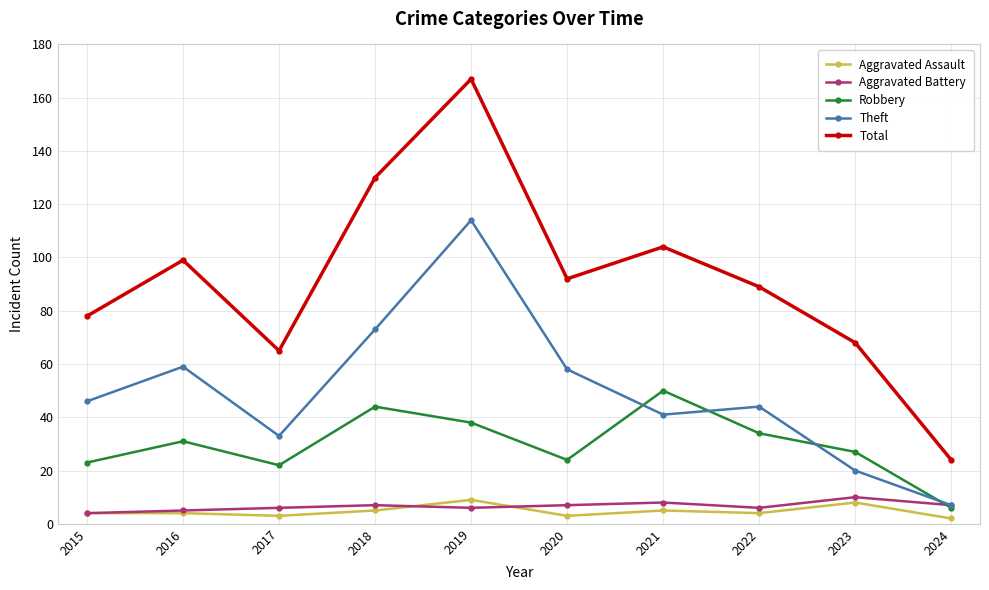

List the labels in order of Total value, largest first.

2019, 2018, 2021, 2016, 2020, 2022, 2015, 2023, 2017, 2024